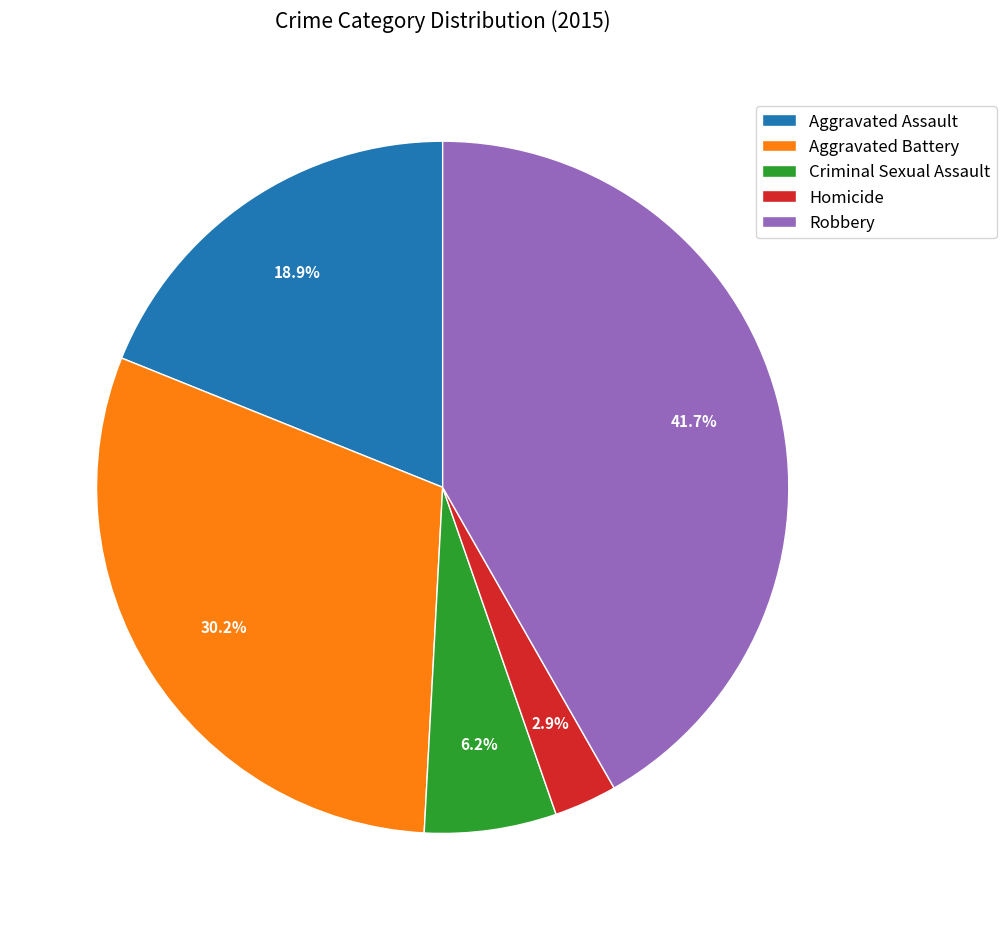

Rank the categories by value from lowest to highest.

Homicide, Criminal Sexual Assault, Aggravated Assault, Aggravated Battery, Robbery